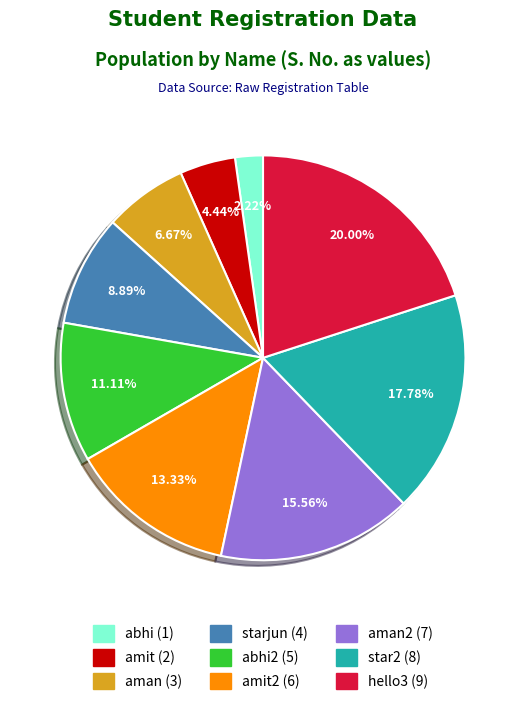

Does any single category account for the majority?

No